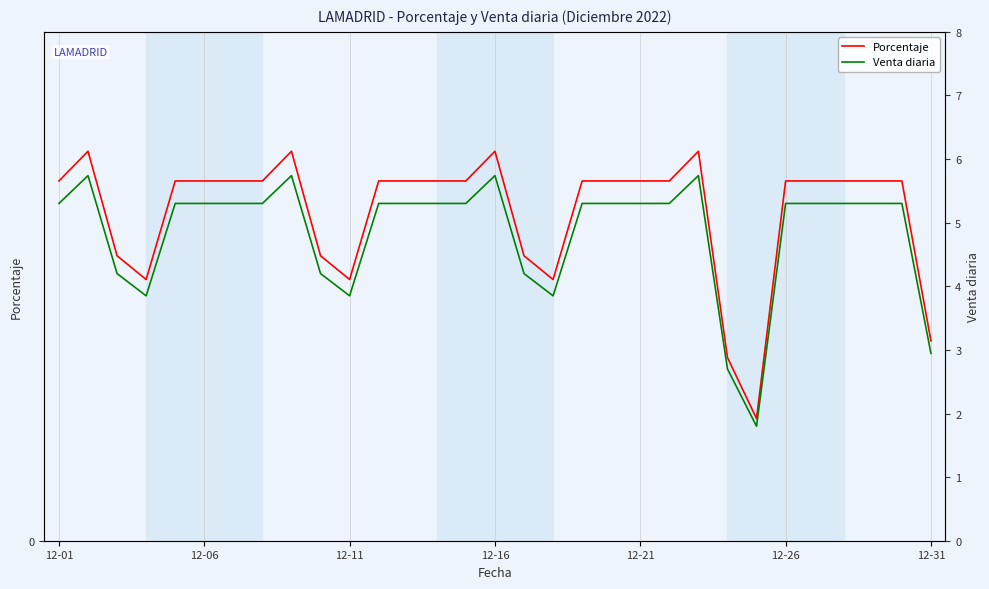

Reading left to right, list all the values displayed in this chart.

Porcentaje: 0.0	0.0	0.0	0.0	0.0	0.0	0.0	0.0	0.0	0.0	0.0	0.0	0.0	0.0	0.0	0.0	0.0	0.0	0.0	0.0	0.0	0.0	0.0	0.0	0.0	0.0	0.0	0.0	0.0	0.0	0.0
Venta diaria: 5.3	5.7	4.2	3.9	5.3	5.3	5.3	5.3	5.7	4.2	3.9	5.3	5.3	5.3	5.3	5.7	4.2	3.9	5.3	5.3	5.3	5.3	5.7	2.7	1.8	5.3	5.3	5.3	5.3	5.3	2.9